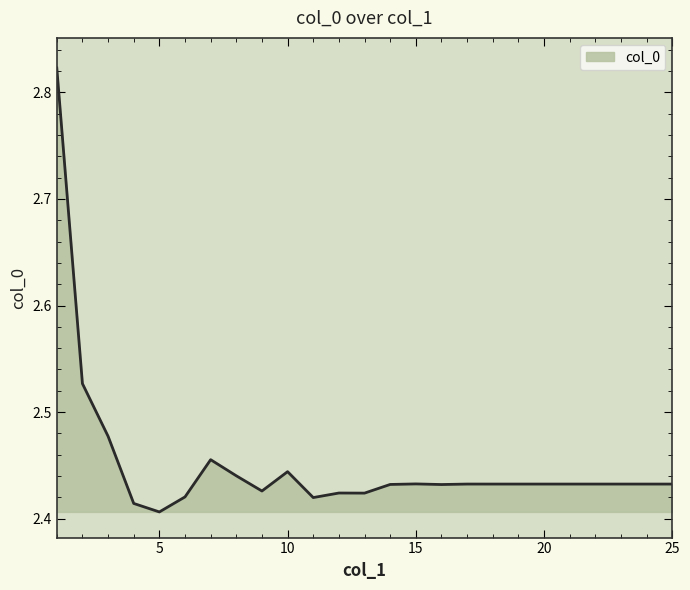

What is the difference between the maximum and minimum values?

0.4